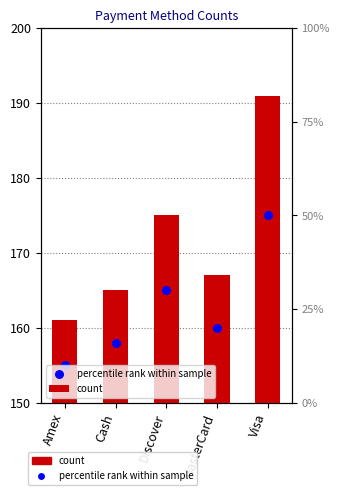

At how many categories does at least one series exceed 176?

1